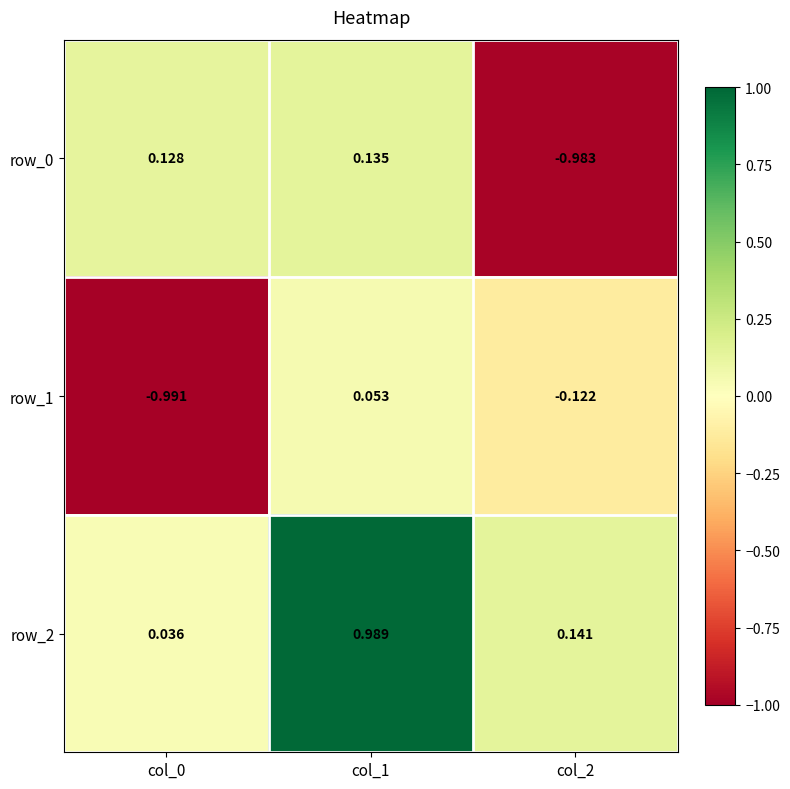

Is the value of row_1 at col_0 greater than the value of row_2 at col_2?

No